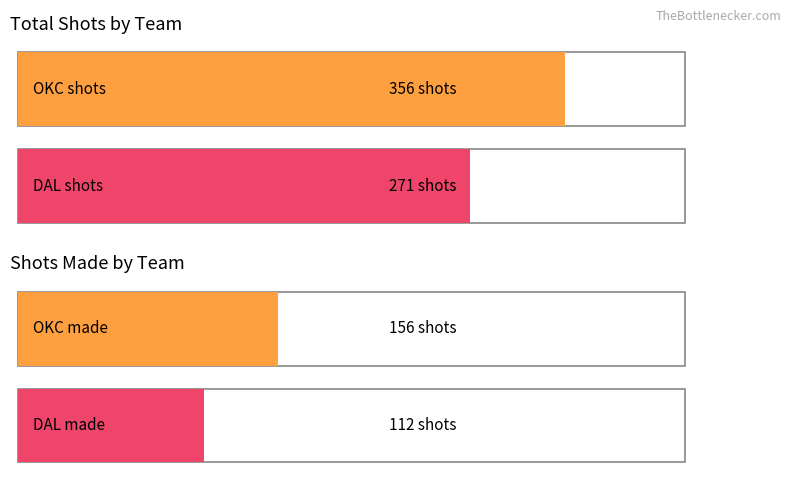

Is it true that Average utilization equals 54.9 at OKC?

False